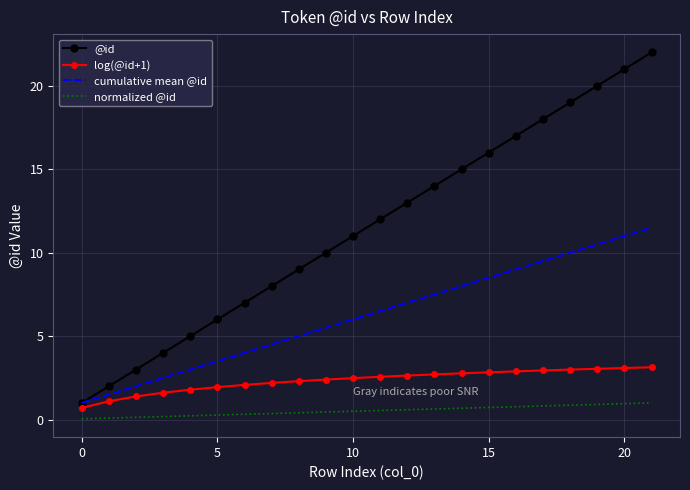

Which series has the largest total across all categories?

@id